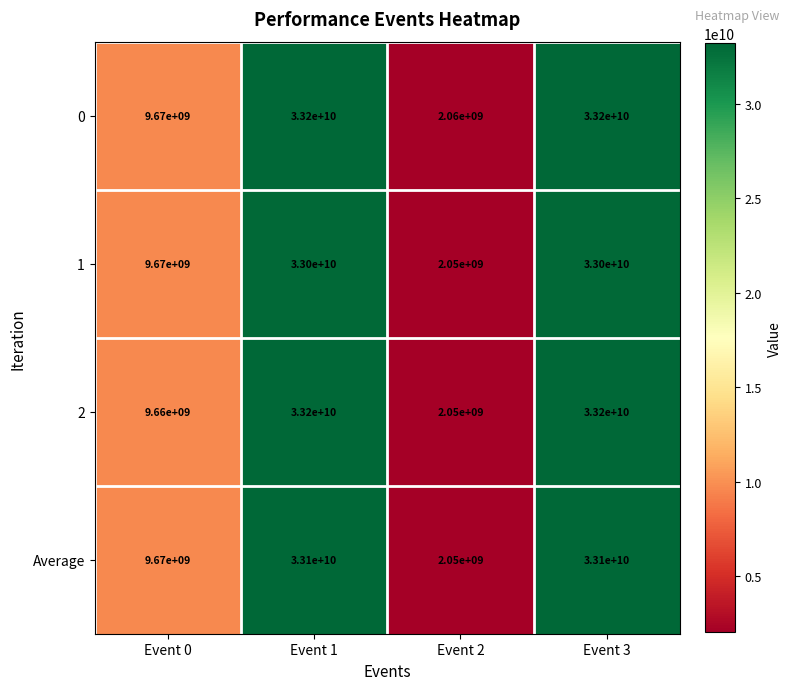

Which series has the largest range (max minus min)?

2